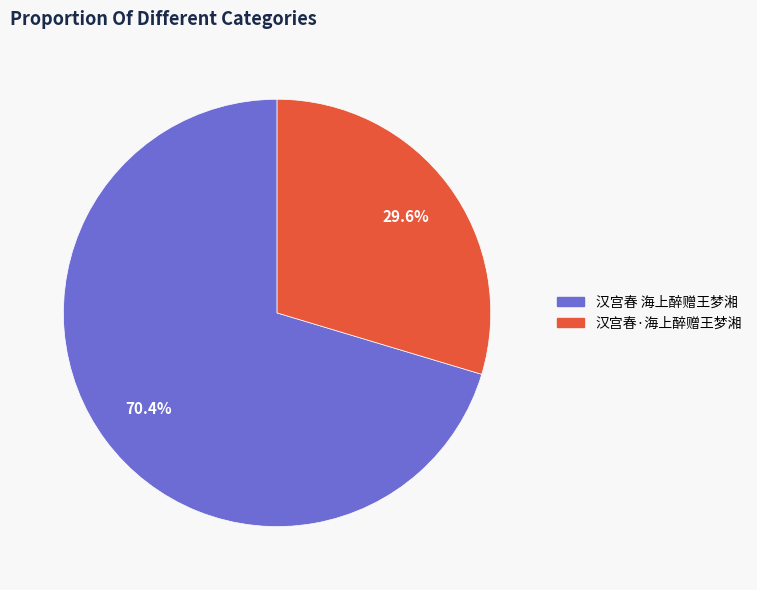

To the nearest percent, what is the average slice percentage?

50%